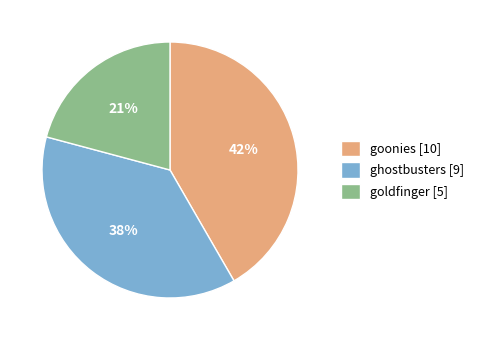

Count the number of slices in the pie.

3